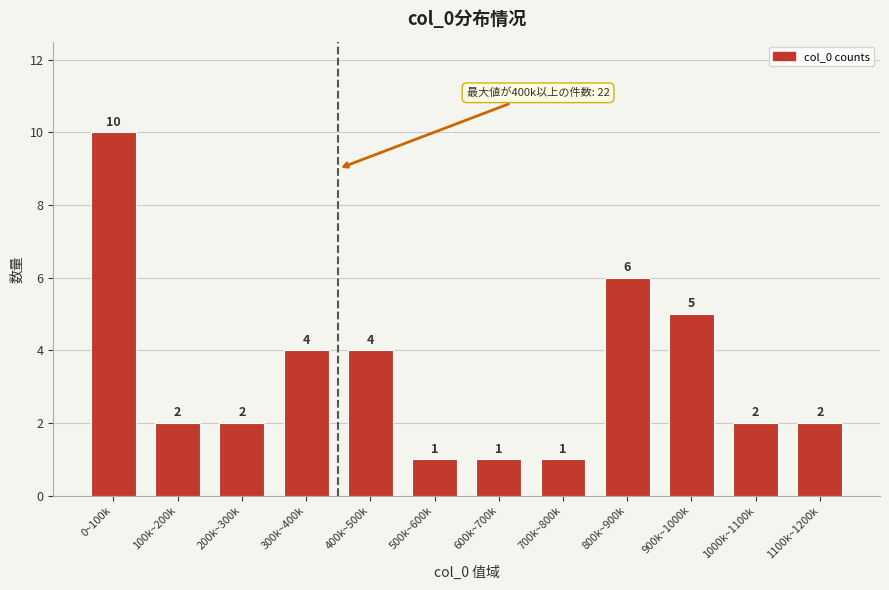

Reading left to right, transcribe all the data shown in this chart.

10	2	2	4	4	1	1	1	6	5	2	2